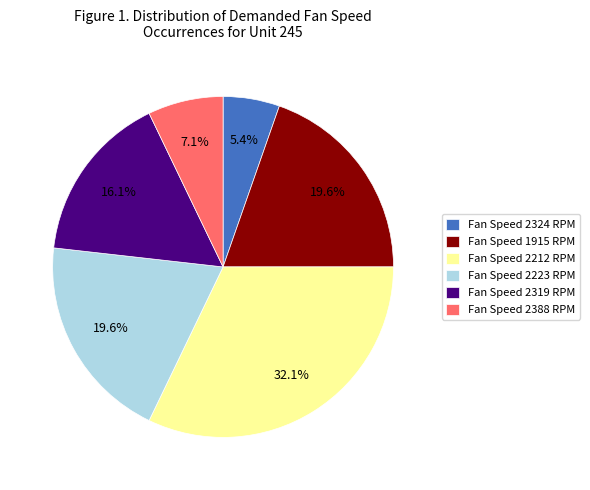

What is the ratio of the value at Fan Speed 2319 RPM to the value at Fan Speed 1915 RPM?

0.8